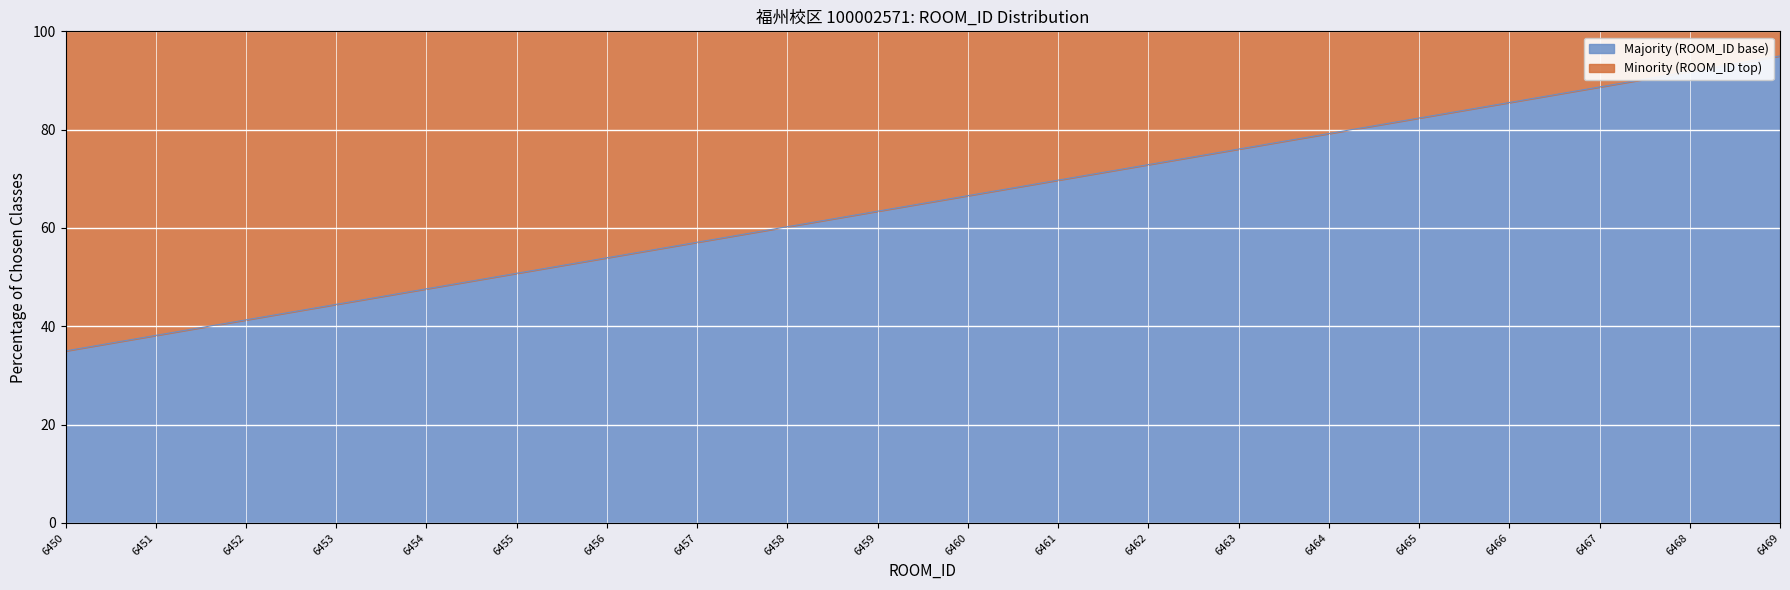

What is the difference between the maximum and minimum values?

60.0